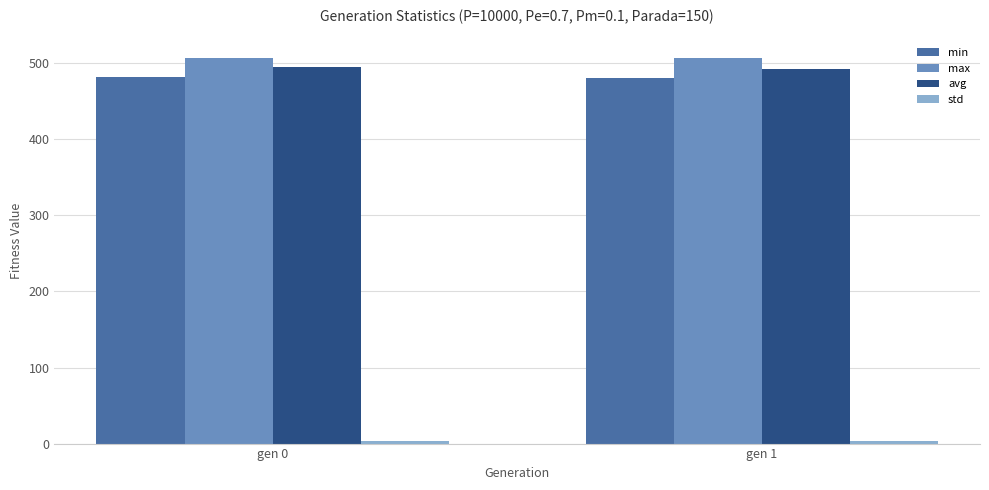

What is the spread (max minus min) of values at gen 1?

503.7